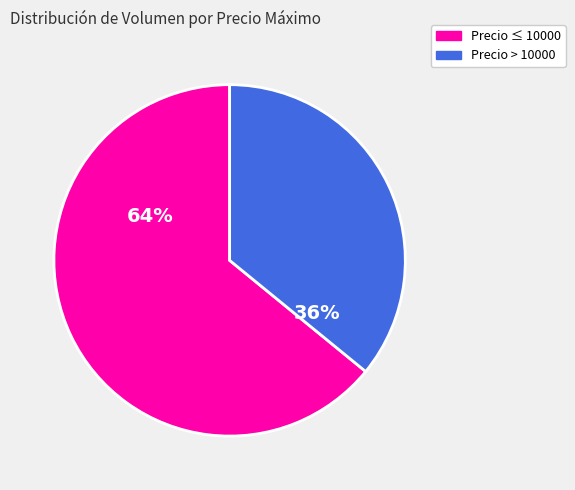

To the nearest percent, what is the average slice percentage?

50%